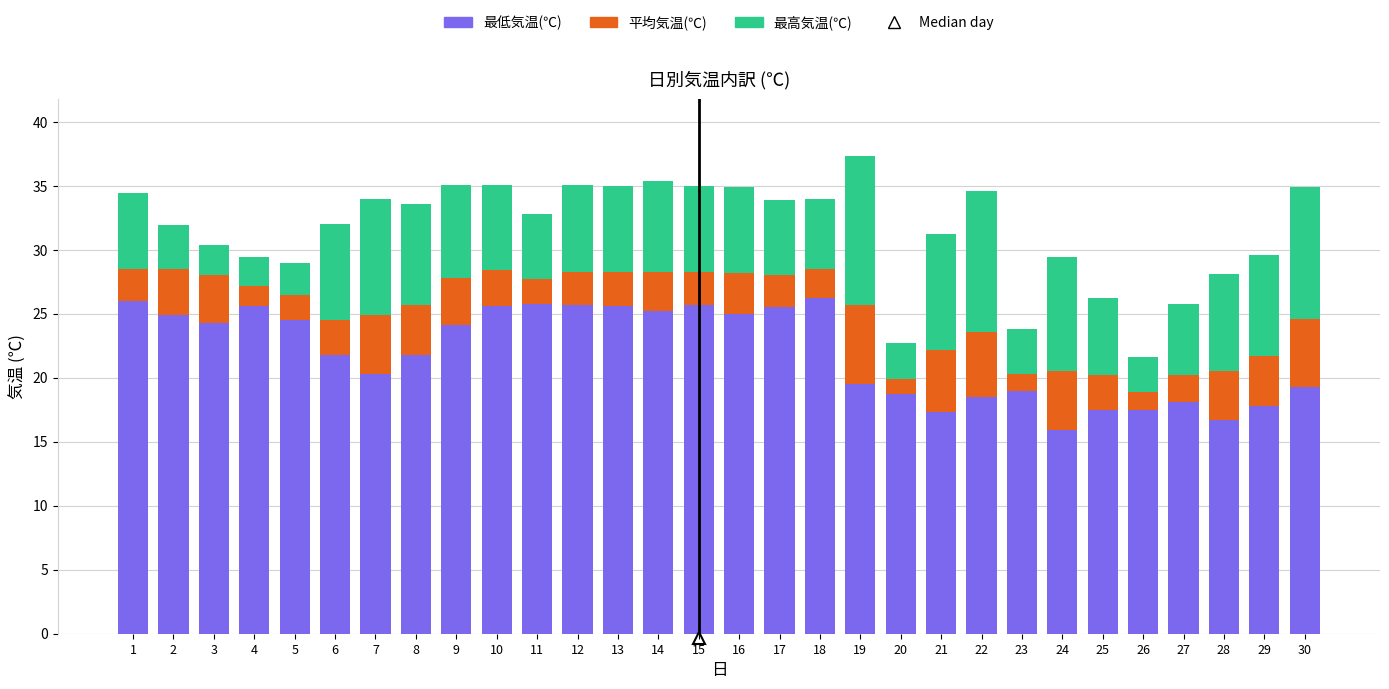

Is it true that 最低気温(℃) equals 24.3 at 3?

True